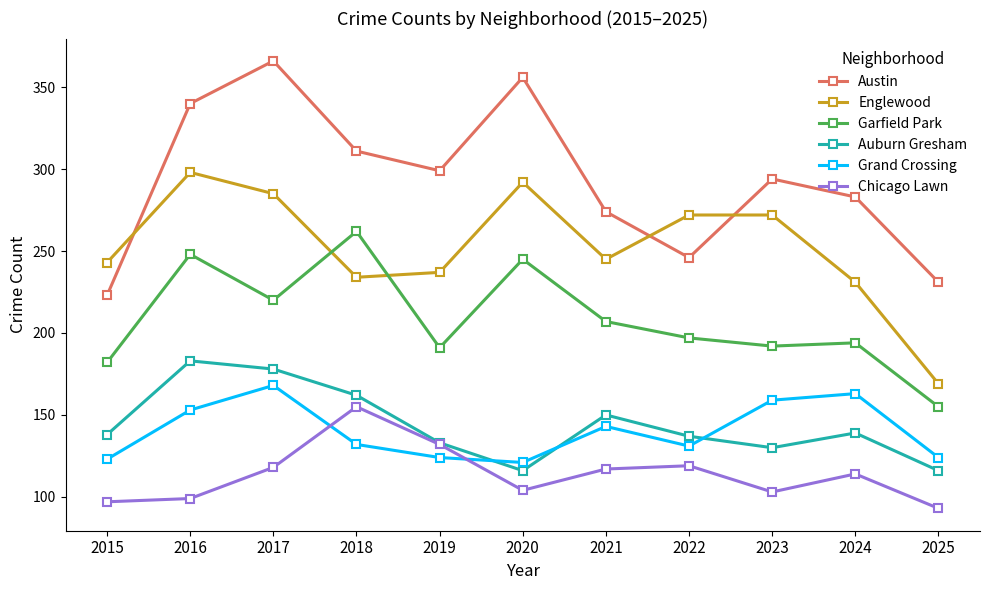

True or false: Englewood has more than 1 interior local peaks.

True